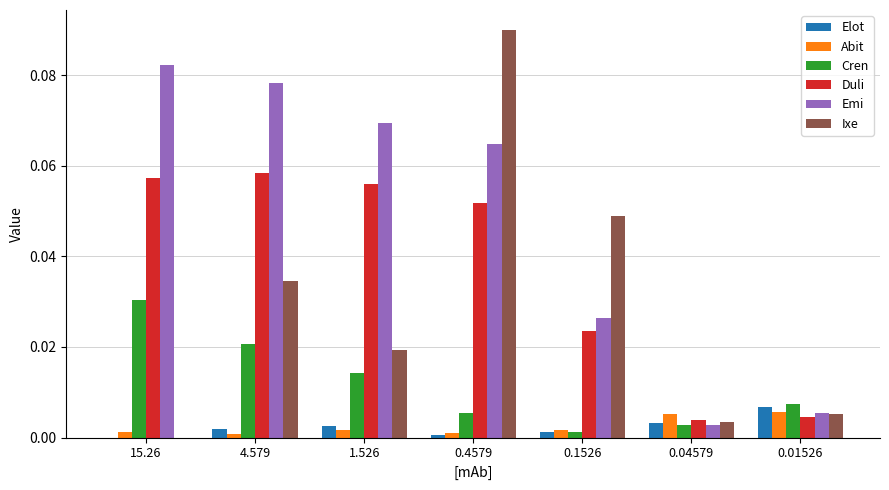

Are the bars horizontal?

No